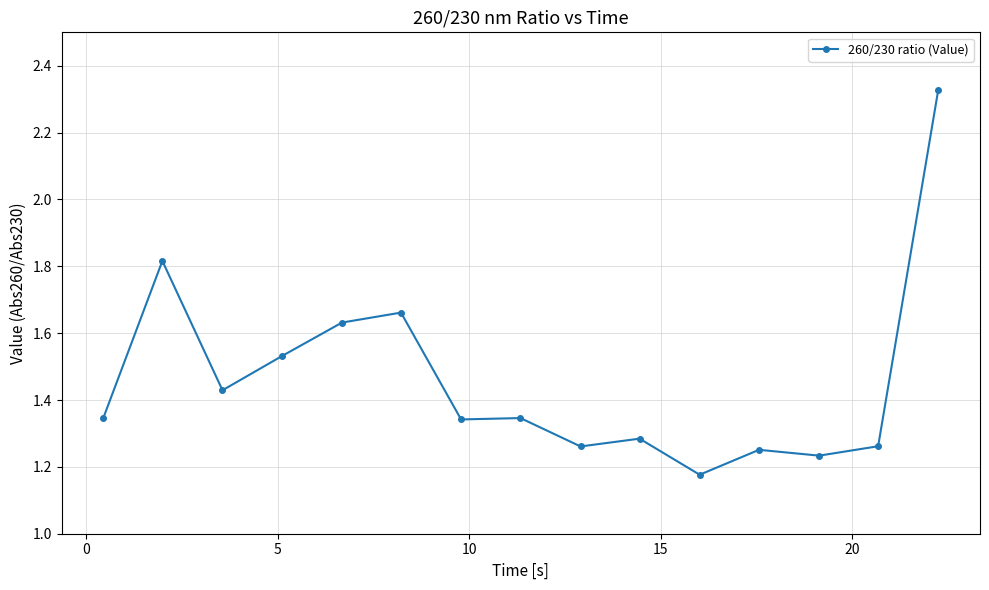

True or false: the data has more than 1 interior local peaks.

True